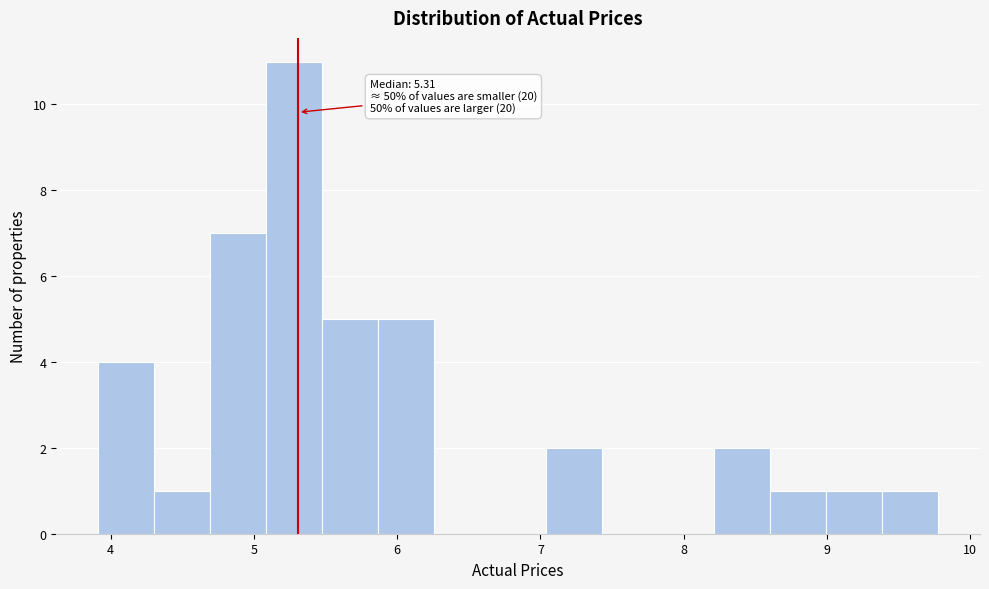

Read against the x-axis, roughly where is the centre of the tallest bar?

5.3